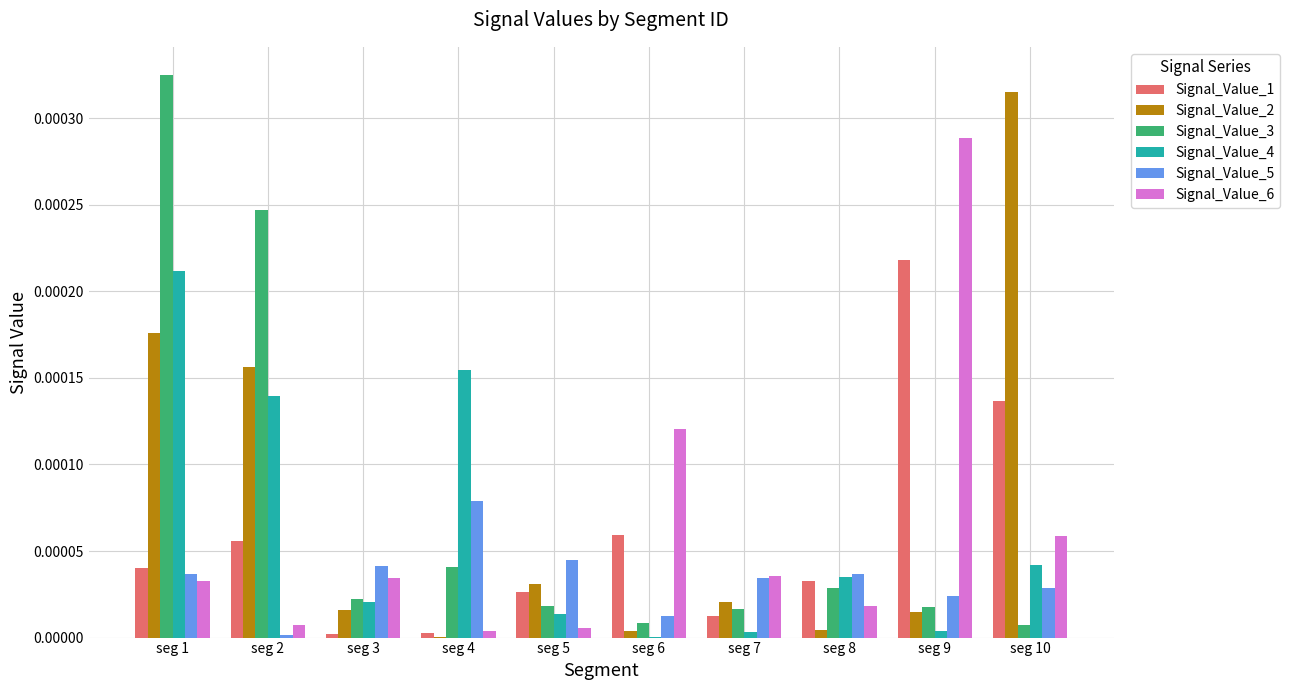

At which category is the sum across all series the highest?

seg 1